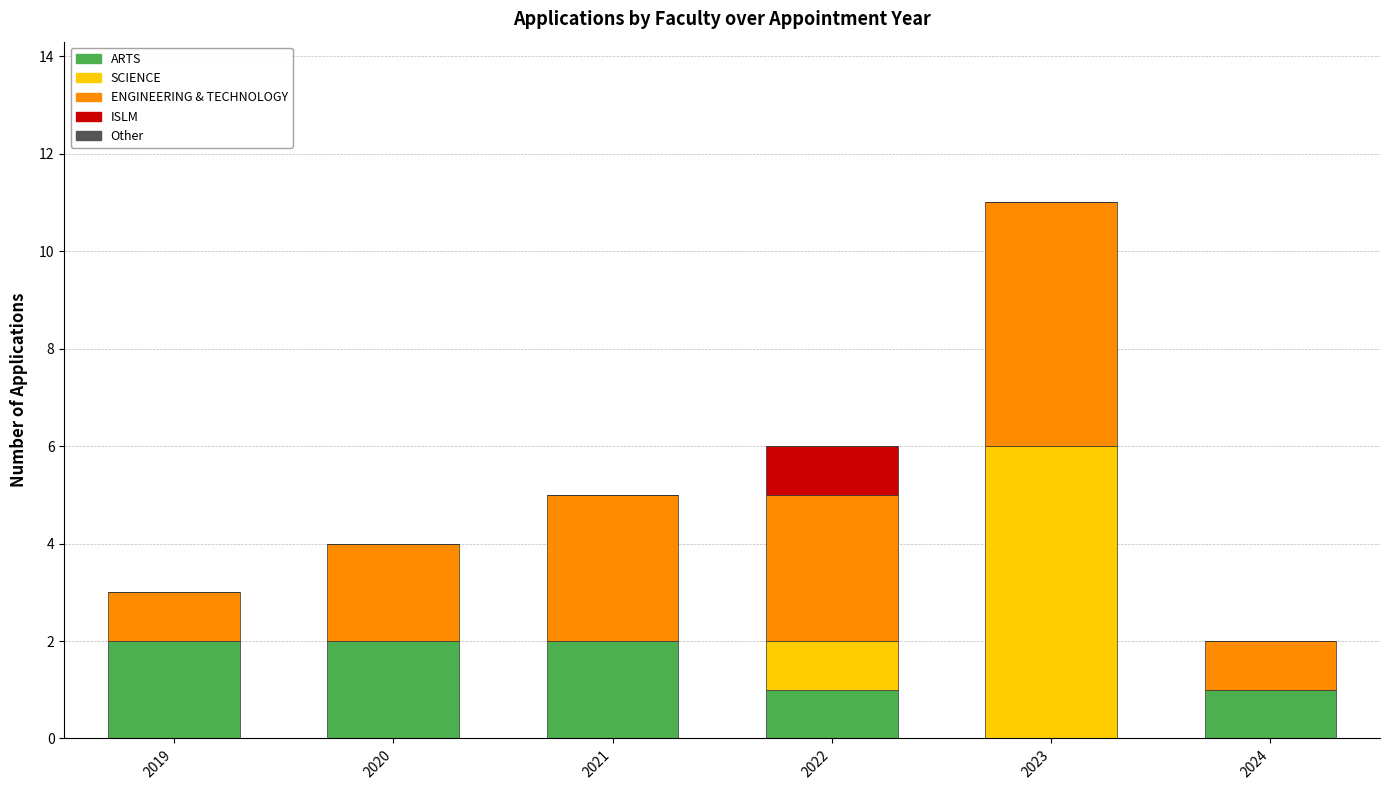

At which category is the sum across all series the highest?

2023